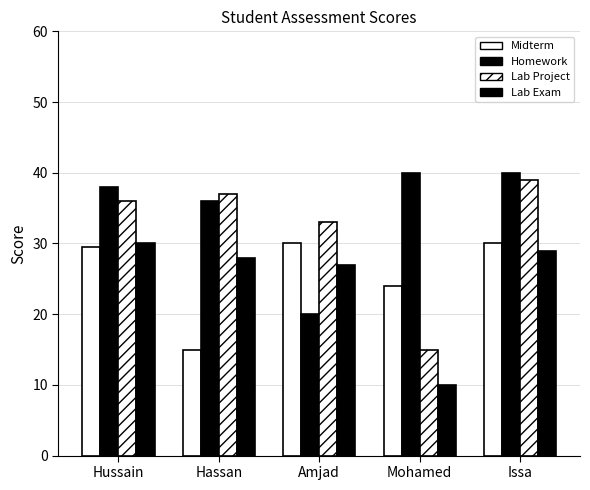

How many bars are there in total?

20